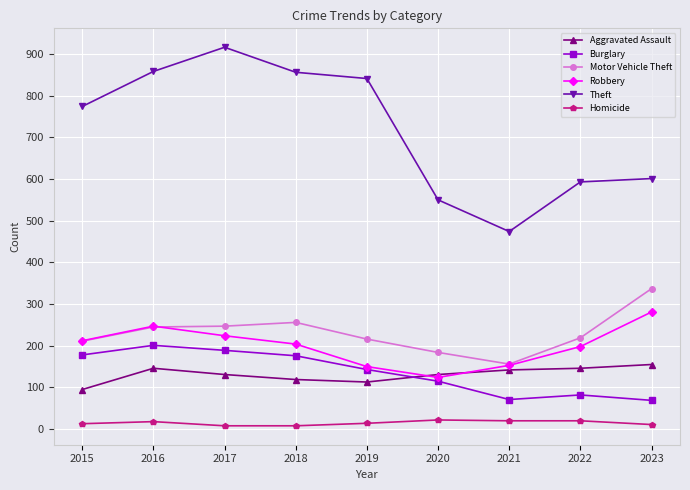

How many lines are shown in the chart?

6